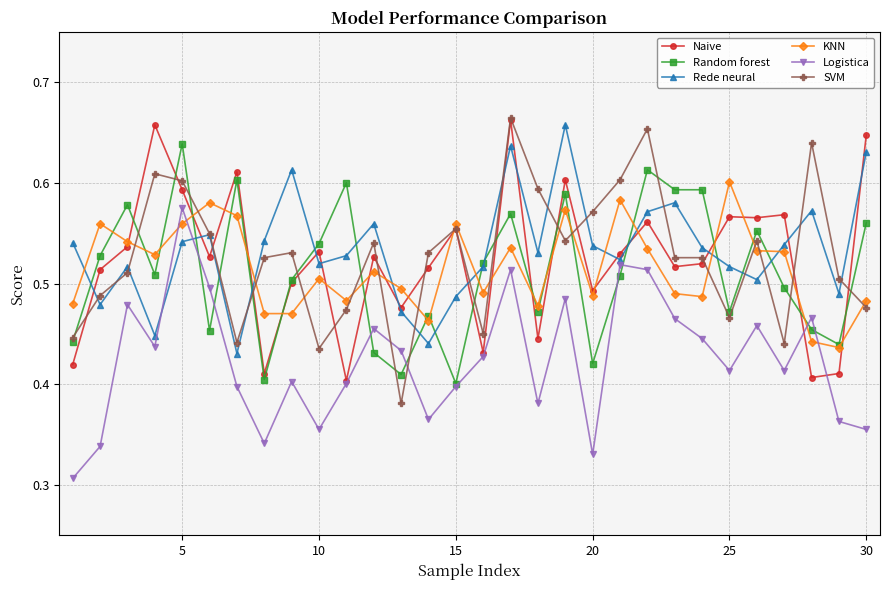

How many Logistica values are between 0 and 1?

30